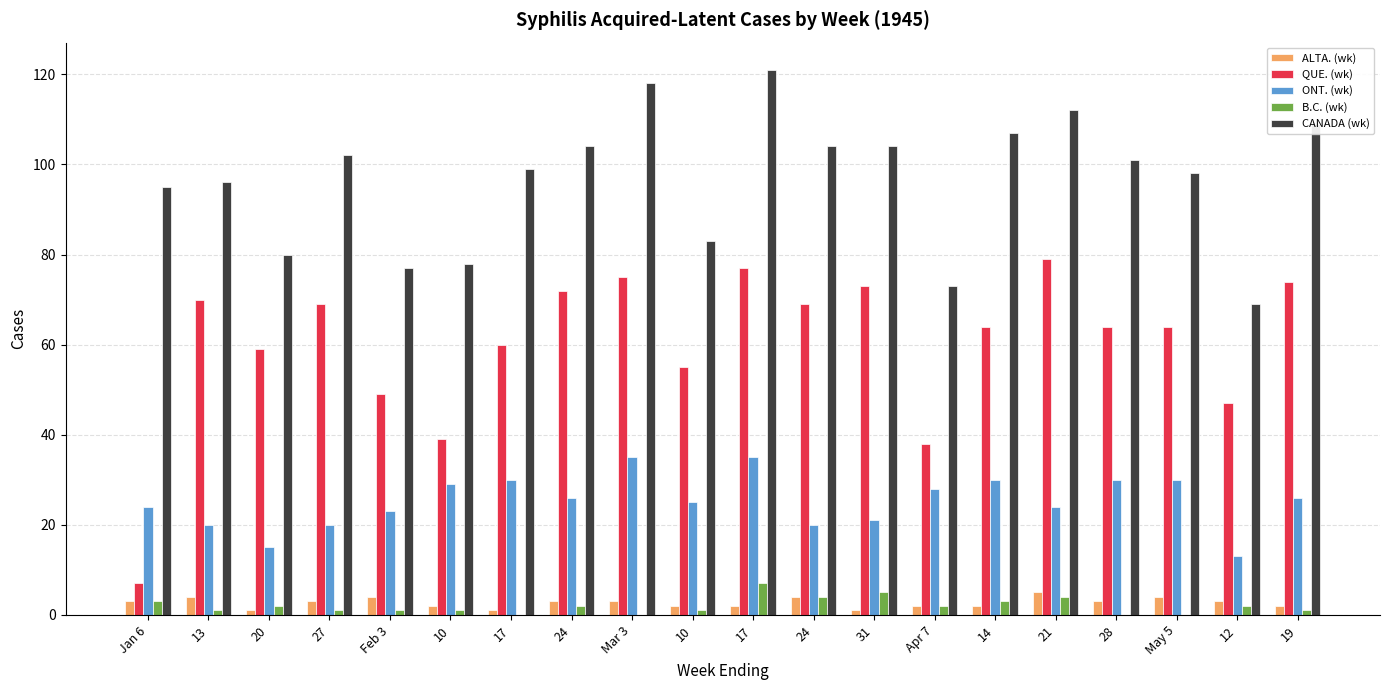

How many ALTA. (wk) values are between 2 and 4?

16